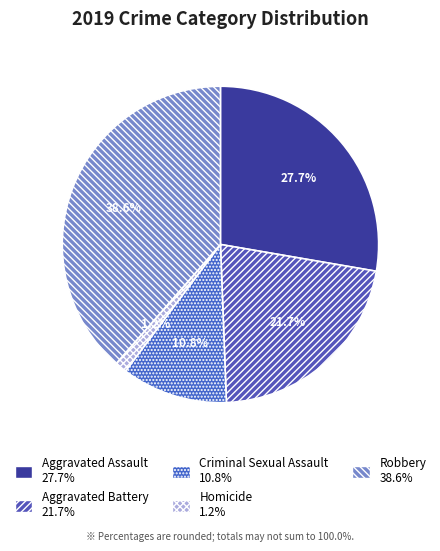

Which slice is the largest?

Robbery